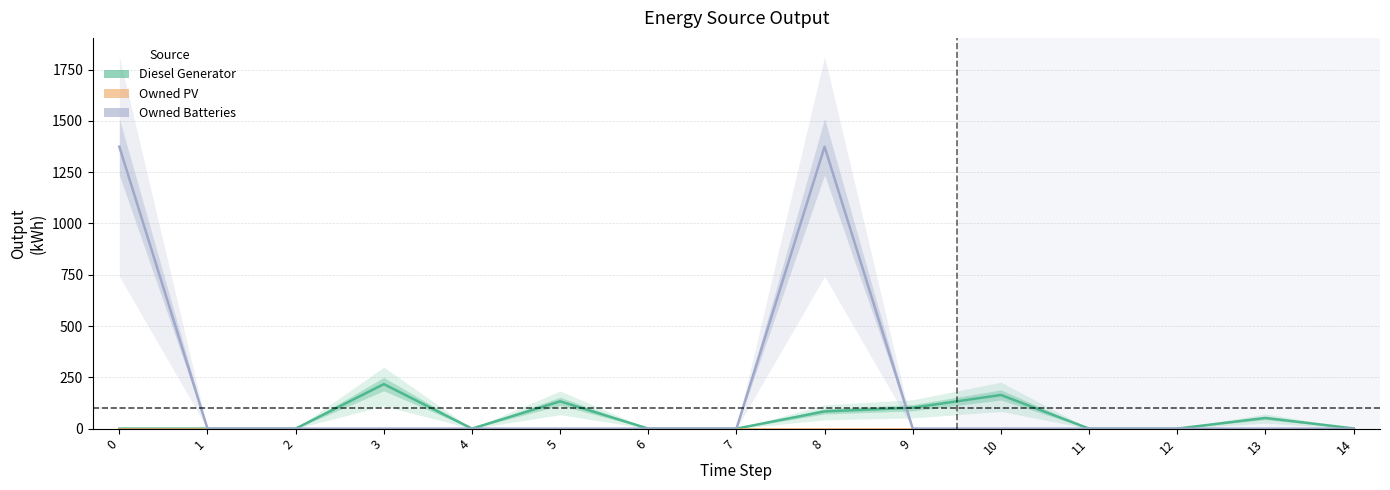

Does the chart have visible grid lines?

Yes